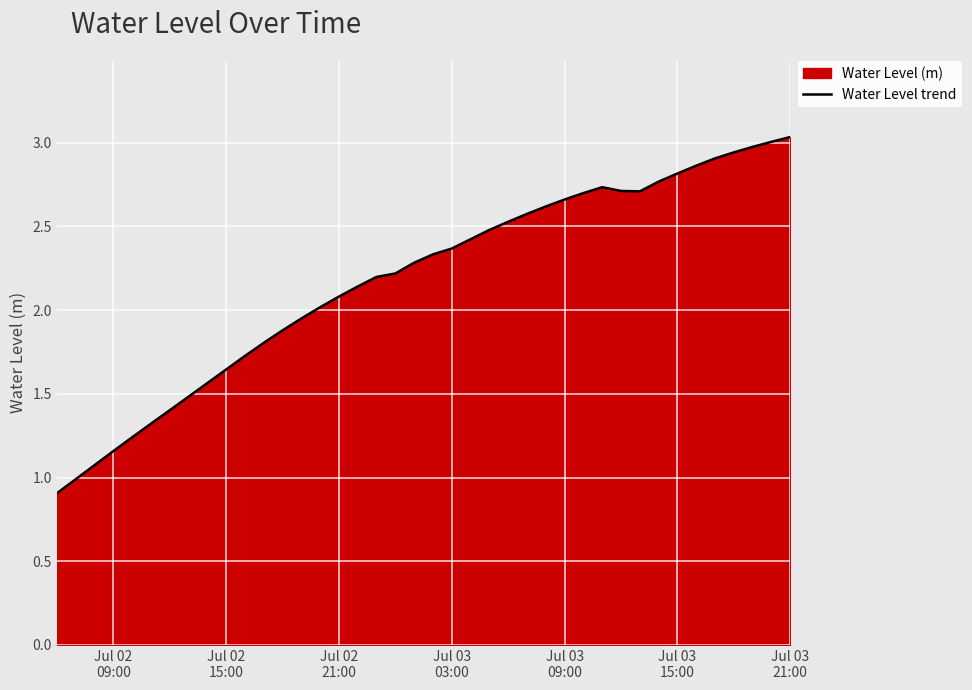

What is the greatest value displayed?

3.0